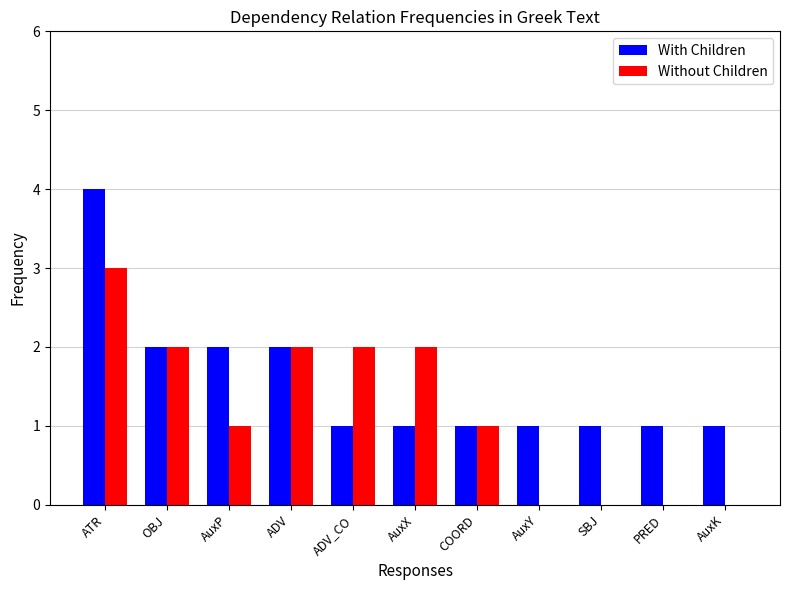

What is the sum of all Without Children values?

13